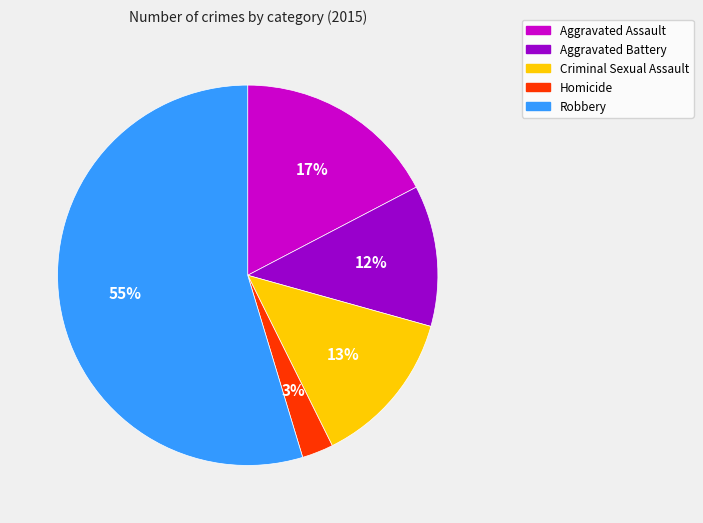

What is the majority slice?

Robbery